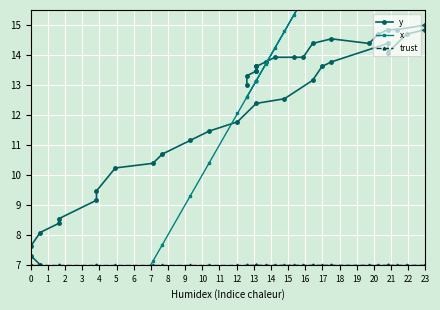

Reading left to right, transcribe all the data shown in this chart.

y: 7.0	7.3	7.6	8.1	8.4	8.5	9.2	9.5	10.2	10.4	10.7	11.2	11.5	11.8	12.4	12.5	13.2	13.6	13.8	14.4	14.1	14.7	14.8	15.0	14.8	14.8	14.7	14.4	14.5	14.4	13.9	13.9	13.9	13.8	13.6	13.6	13.5	13.5	13.3	13.0
x: 0.5	0.0	0.0	0.5	1.6	1.6	3.8	3.8	4.9	7.1	7.7	9.3	10.4	12.0	13.1	14.8	16.4	17.0	17.5	20.8	20.8	21.9	23.0	23.0	21.4	20.8	20.3	19.7	17.5	16.4	15.9	15.3	14.2	13.7	13.1	13.1	13.1	13.1	12.6	12.6
trust: 7.0	7.0	7.0	7.0	7.0	7.0	7.0	7.0	7.0	7.0	7.0	7.0	7.0	7.0	7.0	7.0	7.0	7.0	7.0	7.0	7.0	7.0	7.0	7.0	7.0	7.0	7.0	7.0	7.0	7.0	7.0	7.0	7.0	7.0	7.0	7.0	7.0	7.0	7.0	7.0